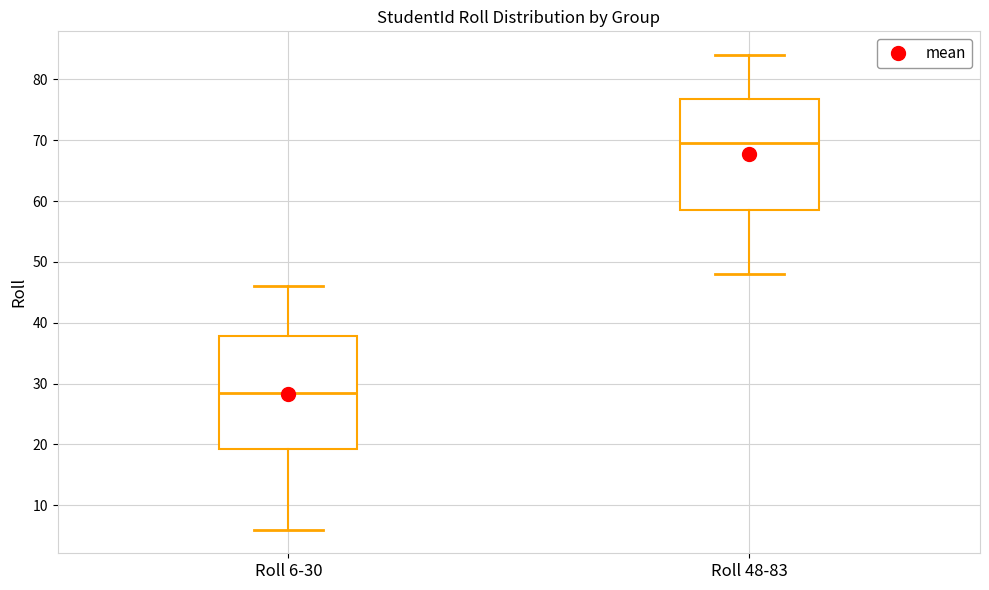

Reading left to right, read every box against the y-axis: the position of its median line, the range the box covers, and the ends of its whiskers. The values are not printed on the chart, so give them approximately, as read against the axis.

Roll 6-30: median 29, box 19 to 38, whiskers 6 to 46
Roll 48-83: median 70, box 59 to 77, whiskers 48 to 84